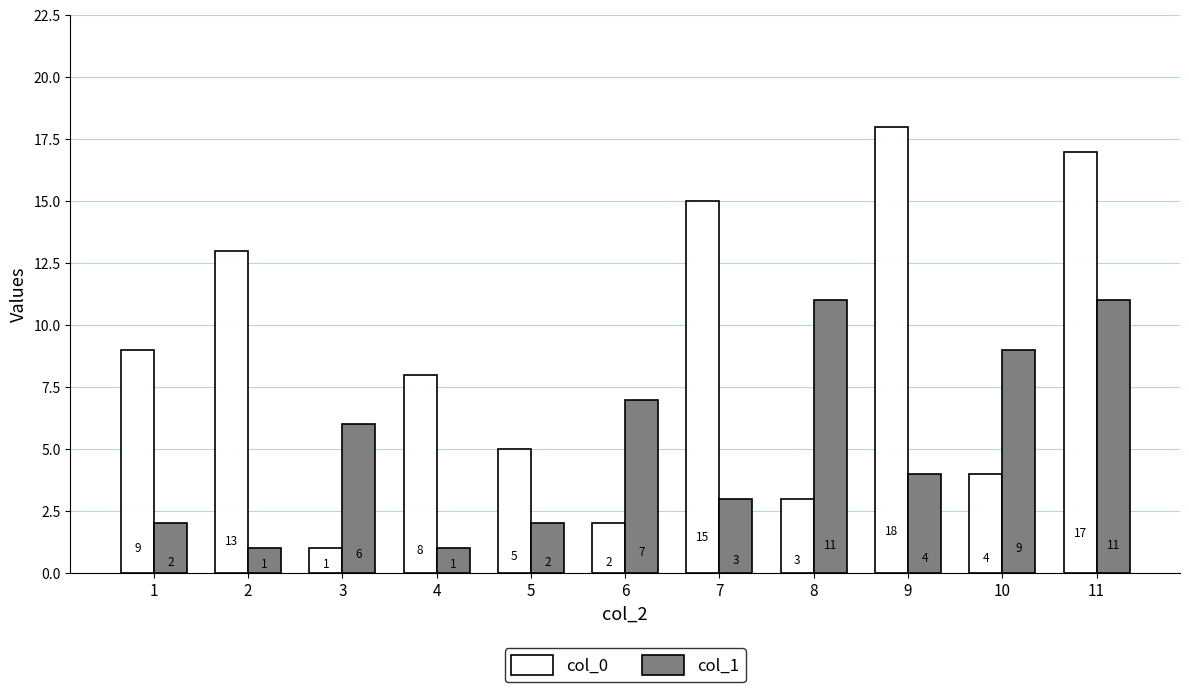

How many col_1 values are between 2 and 9?

7